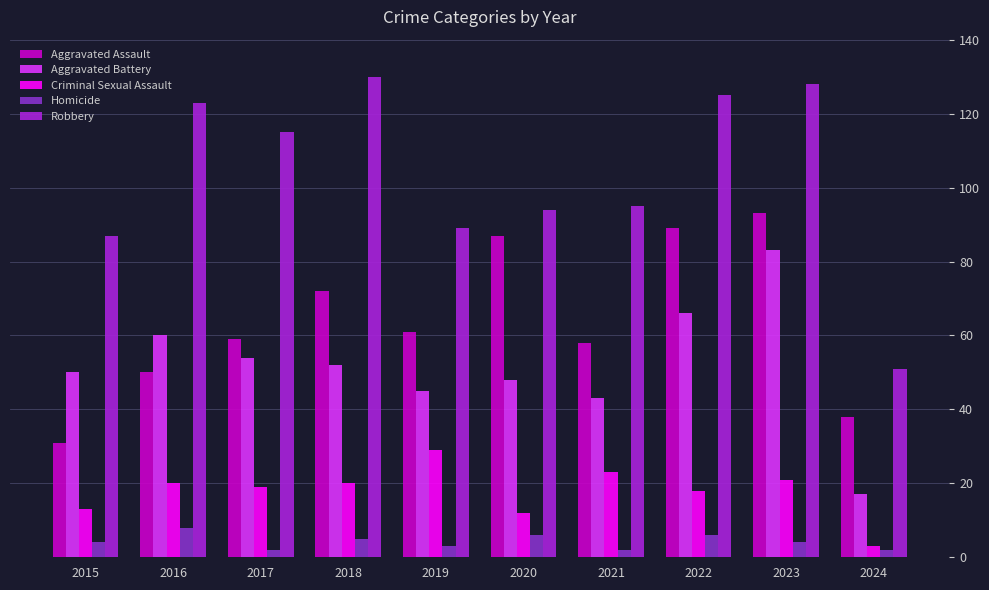

How many bars are there in each group?

5